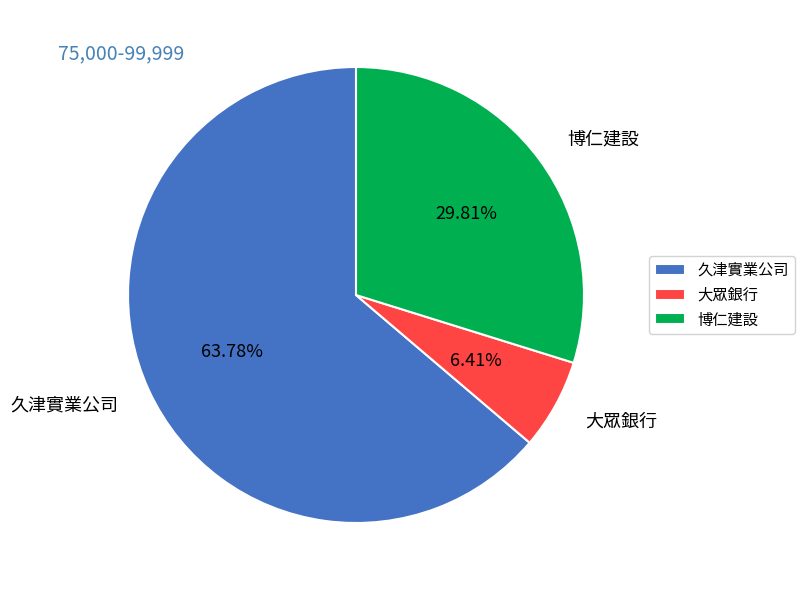

To the nearest percent, what portion does 久津實業公司 represent?

64%